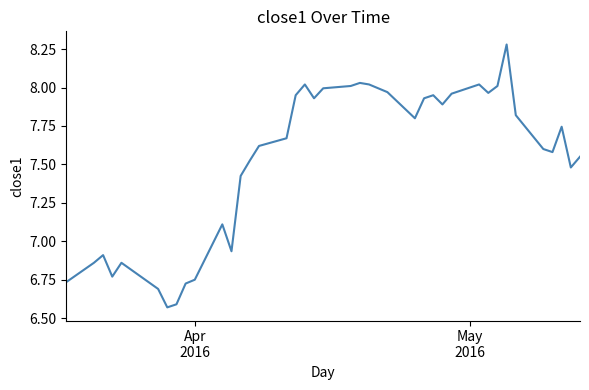

What is the difference between the maximum and minimum values?

1.7